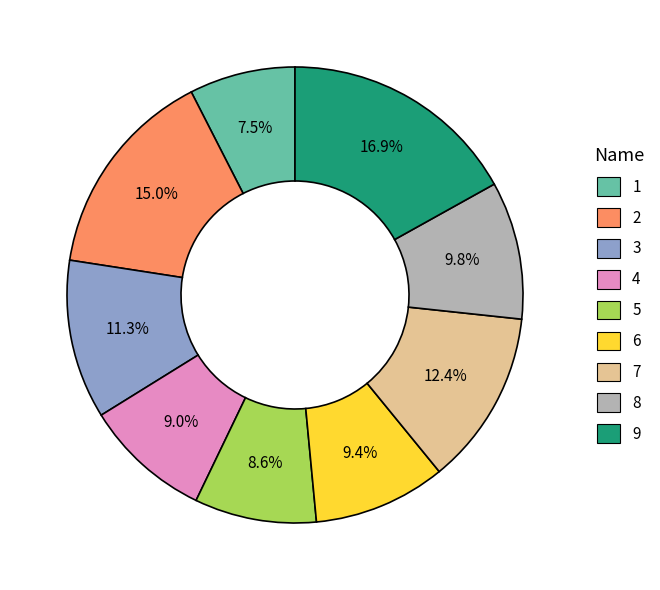

Which category has the smallest portion of the pie?

1